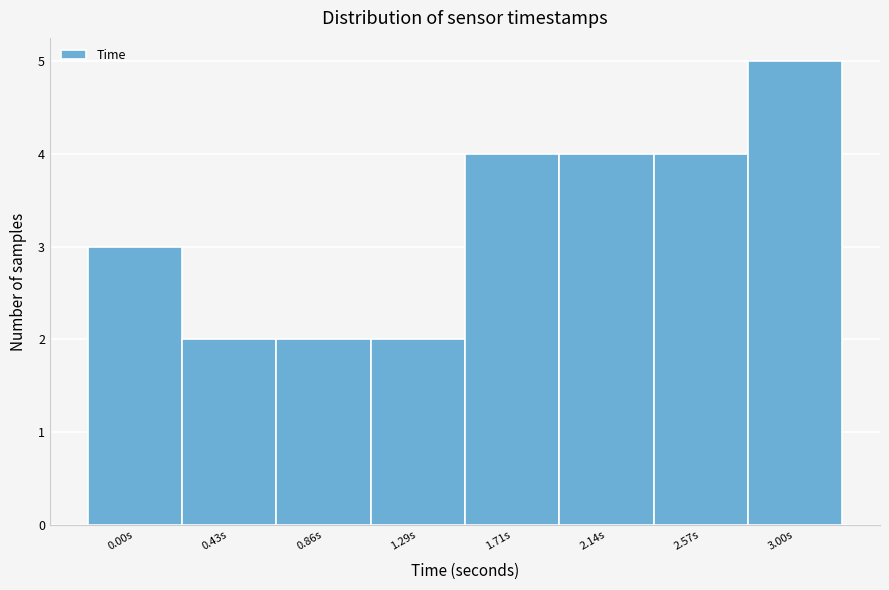

Reading right to left, transcribe all the data shown in this chart.

3.00s=5	2.57s=4	2.14s=4	1.71s=4	1.29s=2	0.86s=2	0.43s=2	0.00s=3